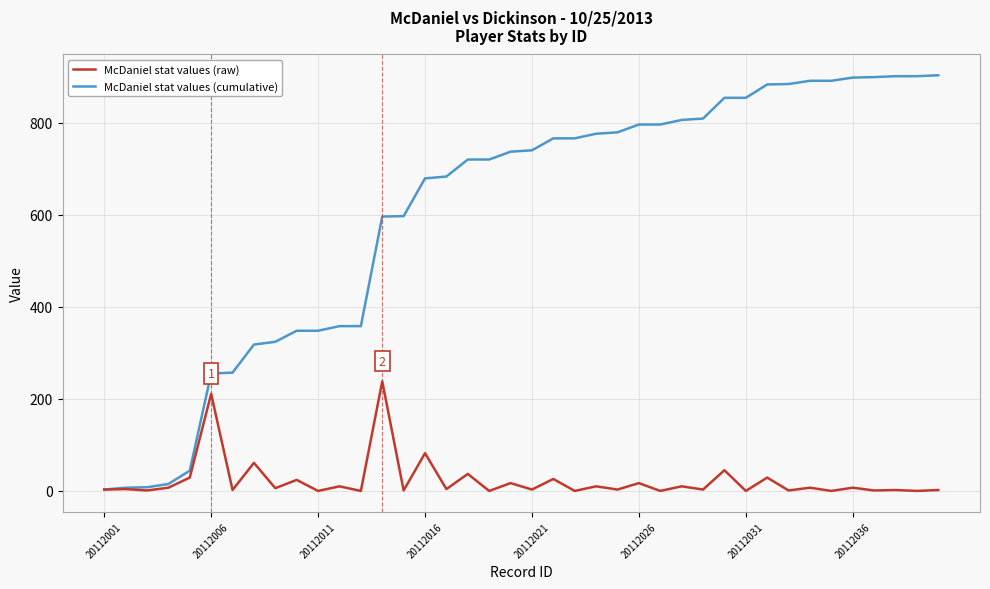

Rank the series by their maximum value, from lowest to highest.

McDaniel stat values (raw), McDaniel stat values (cumulative)